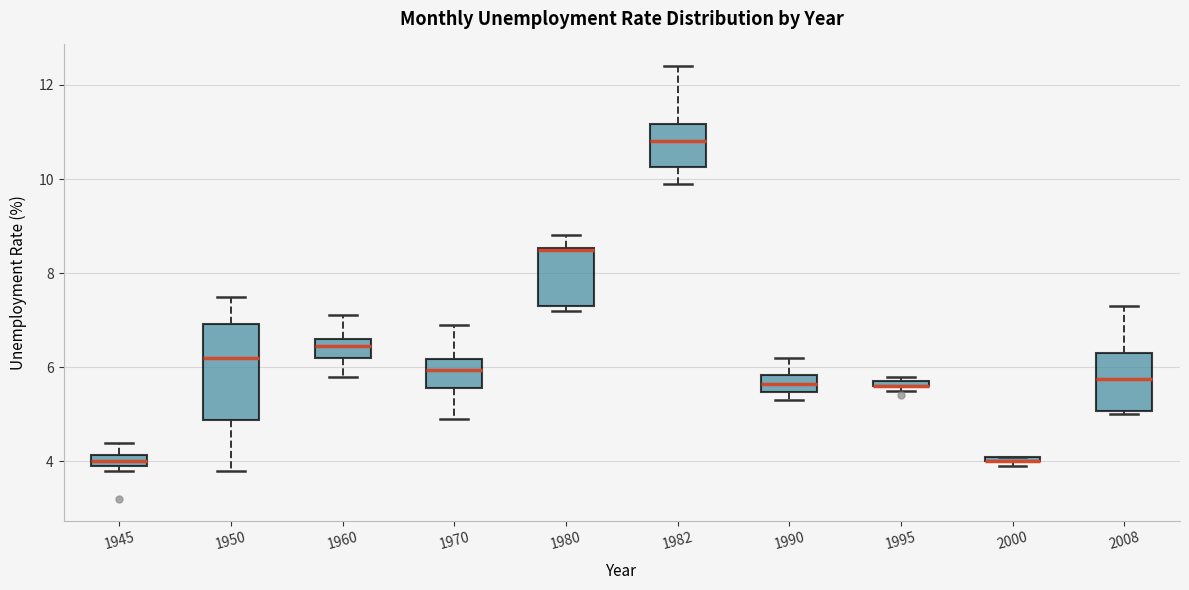

Which box is the tallest, from its lower edge to its upper edge?

1950